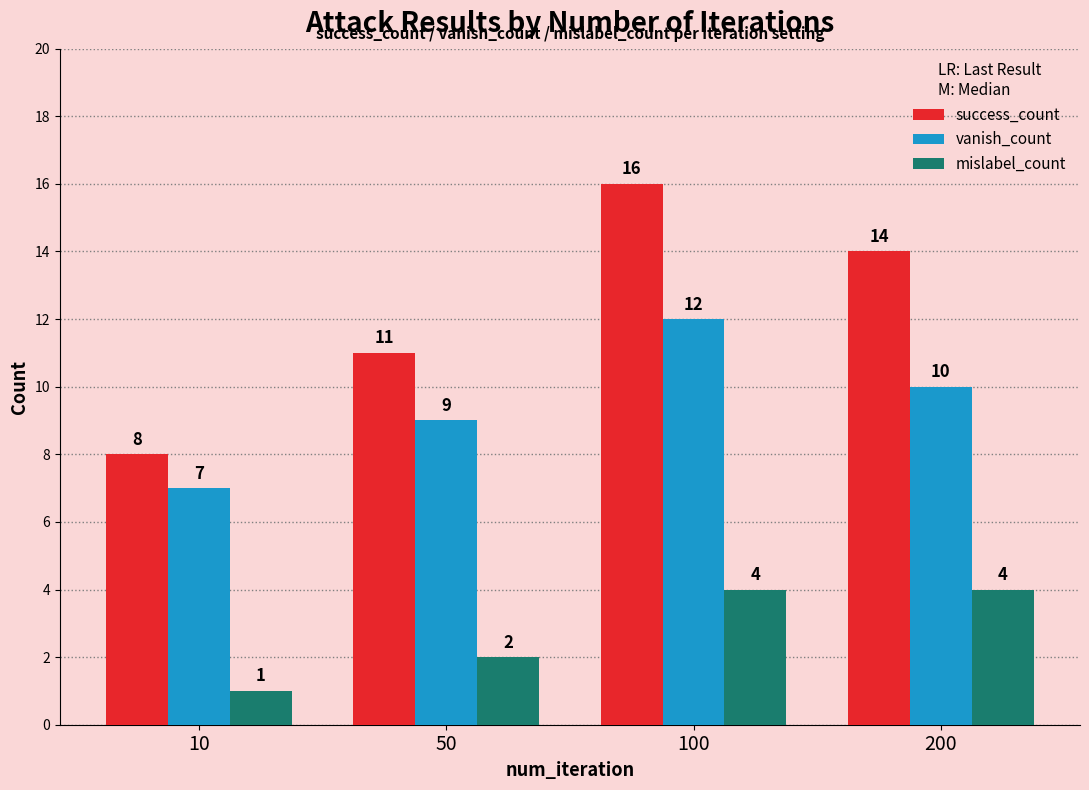

What is the difference between the maximum and minimum values in the mislabel_count series?

3